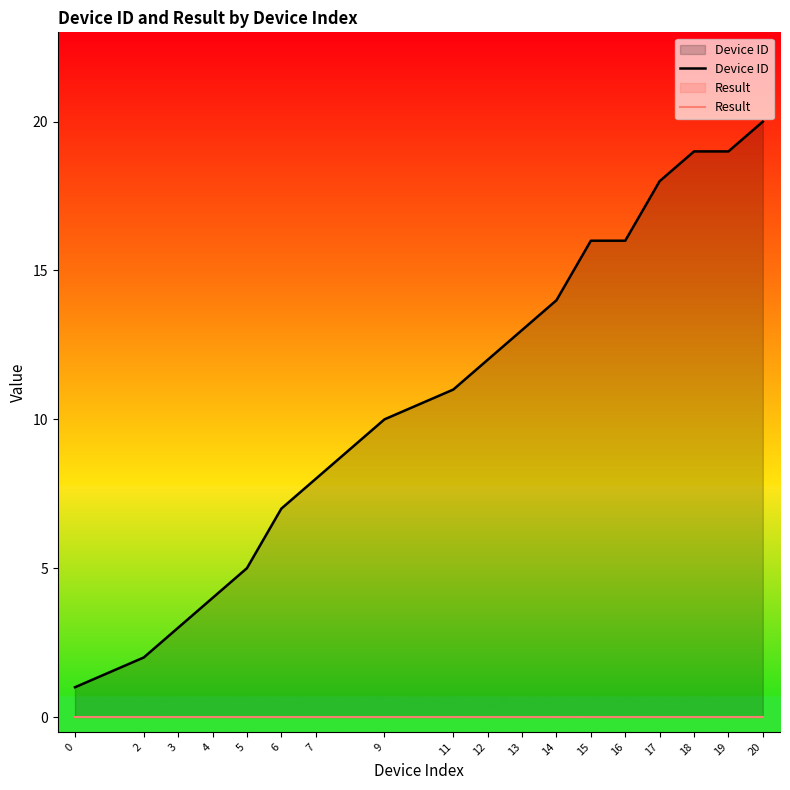

Which series changed the most between 11 and 17?

Device ID